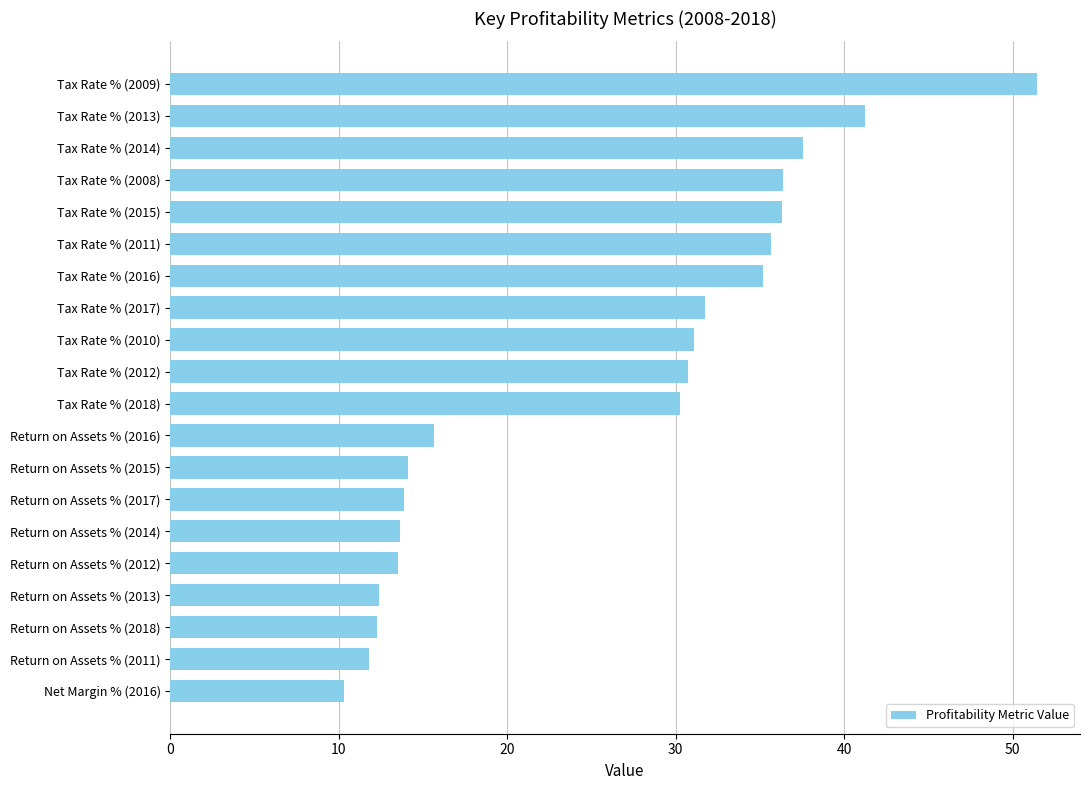

What position from the top is Tax Rate % (2008)?

4